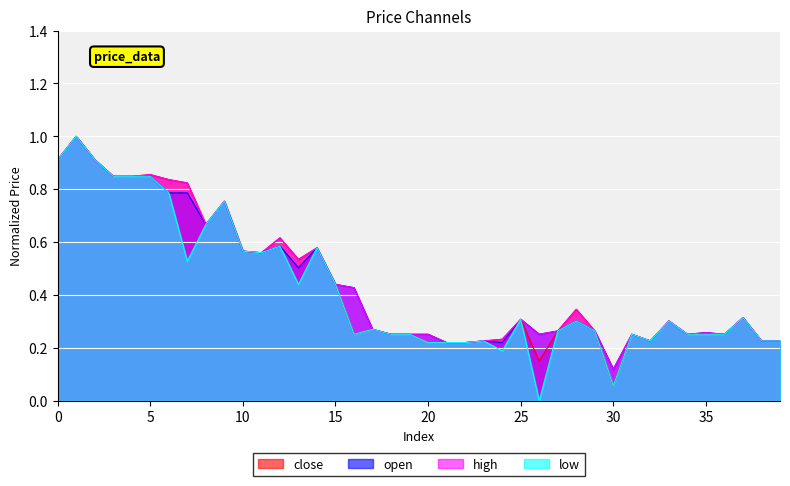

How many interior local peaks does the low series have?

11